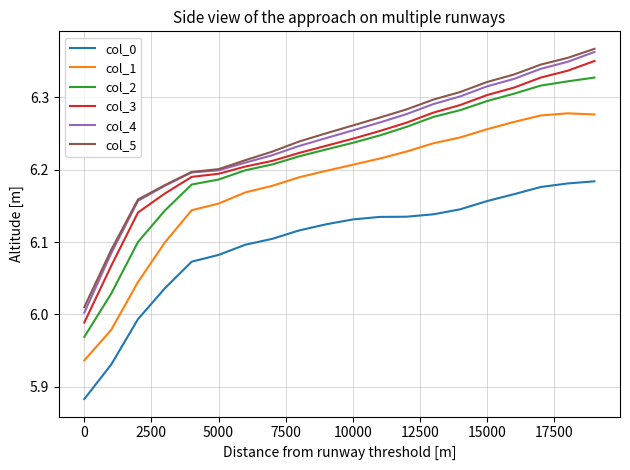

True or false: col_5 and col_2 cross at least once.

False